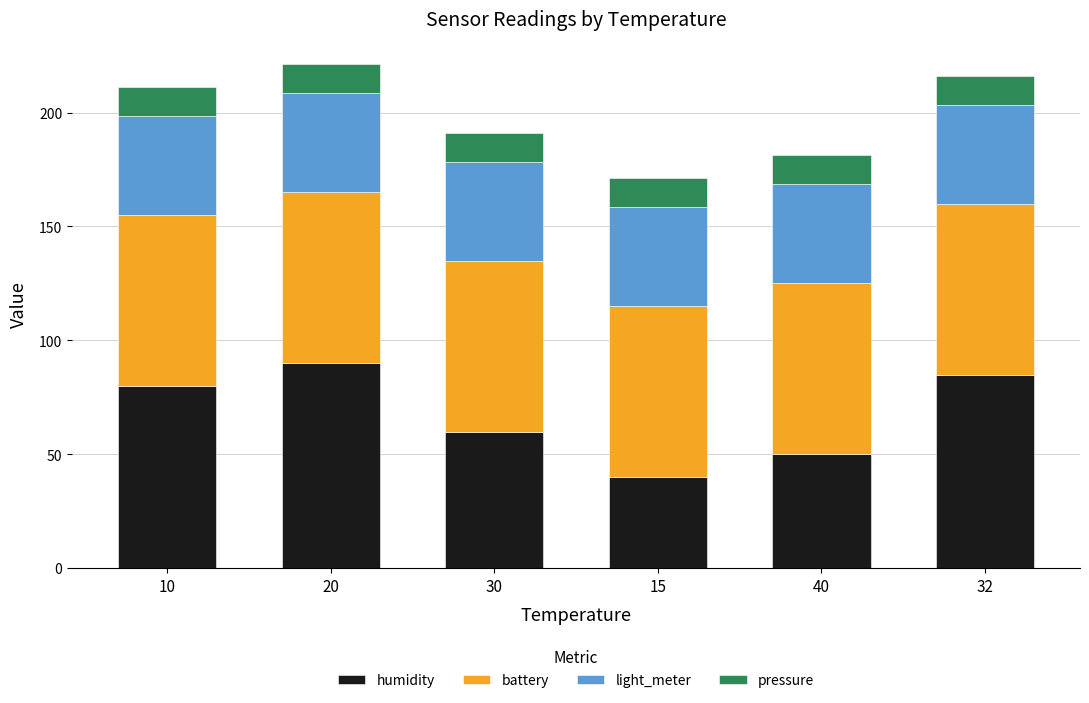

What is the average value of the humidity series?

67.5